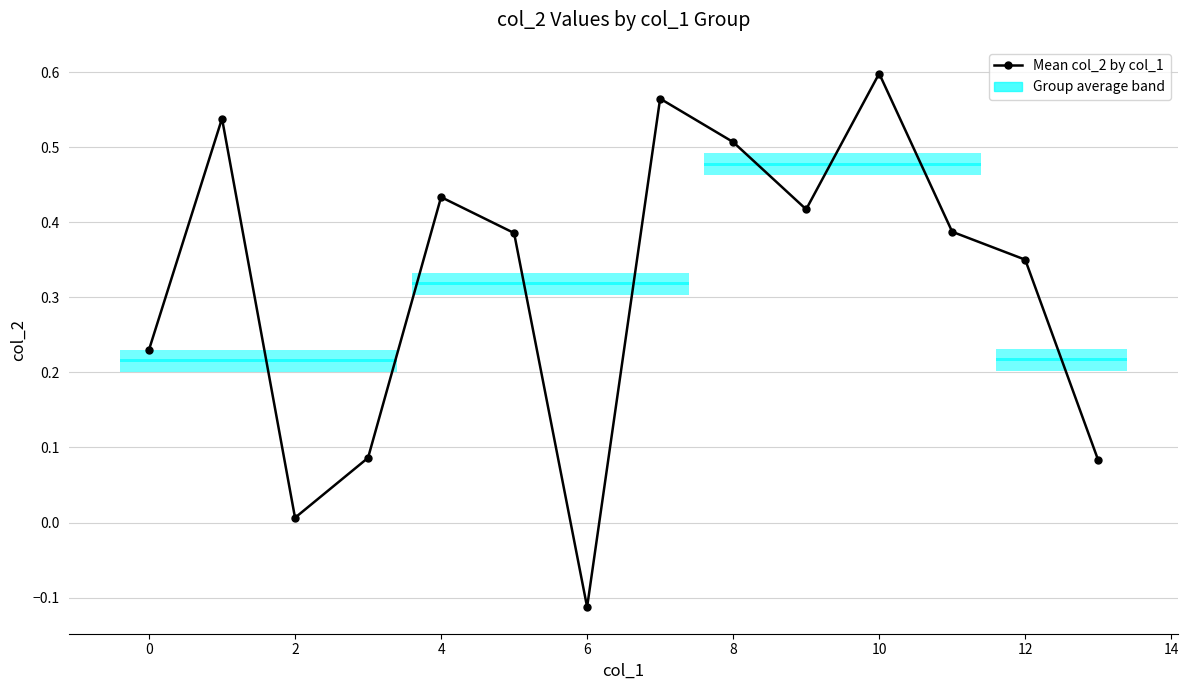

Count the number of categories in the chart.

14